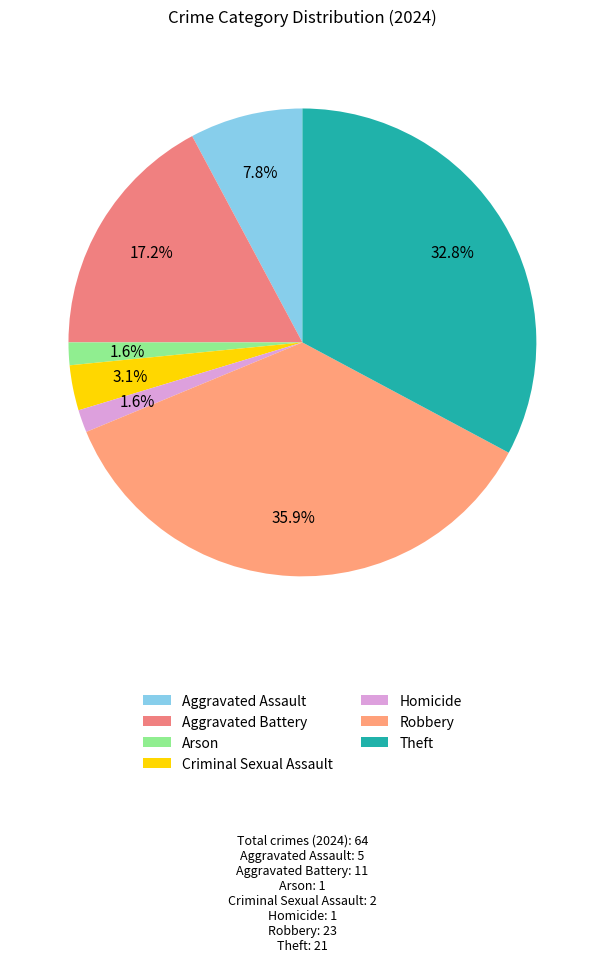

Does Arson account for over 50% of the chart?

No